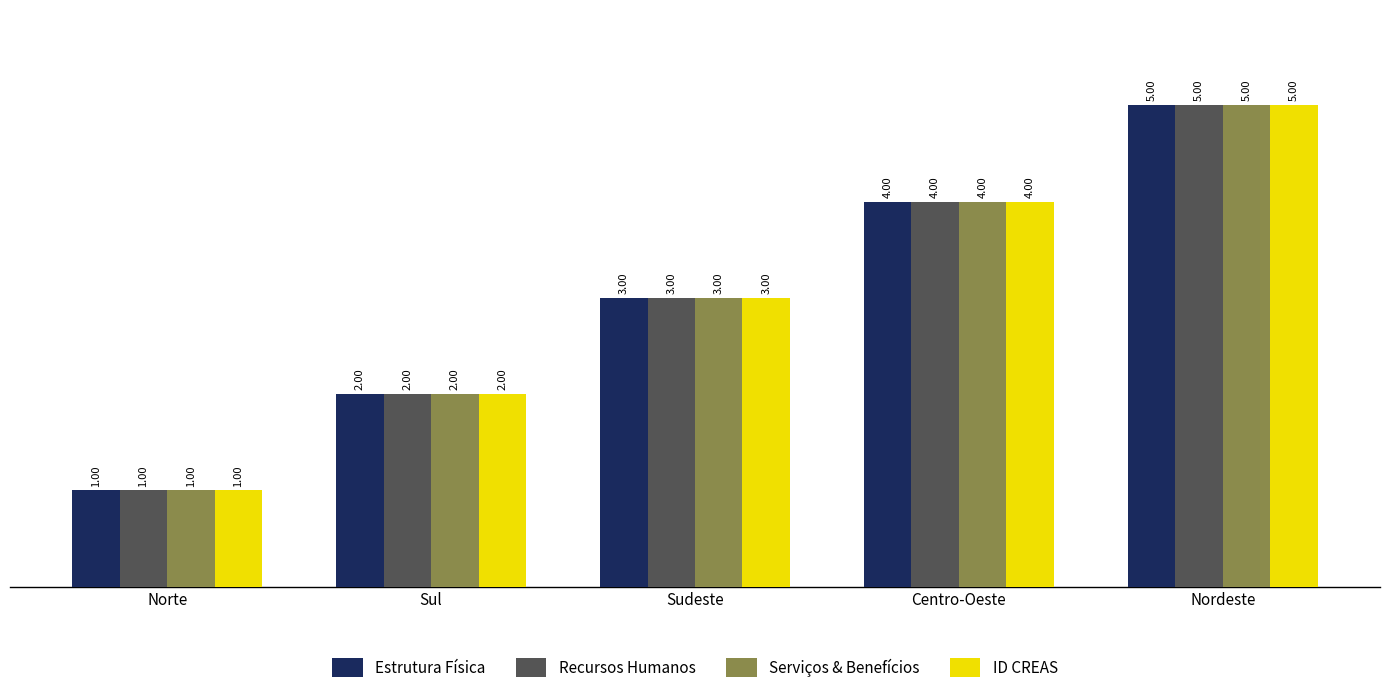

Count the number of data series in this chart.

4